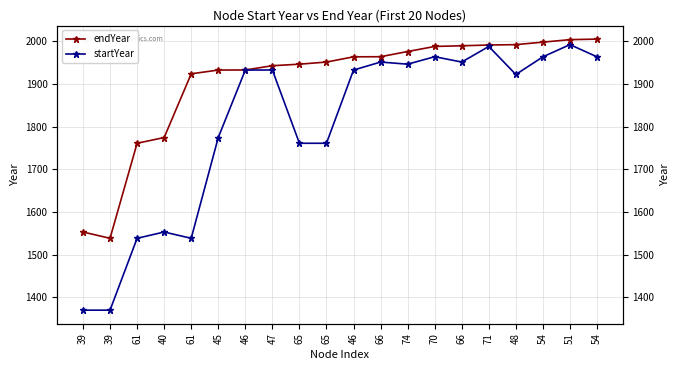

At which label does startYear reach its minimum?

39